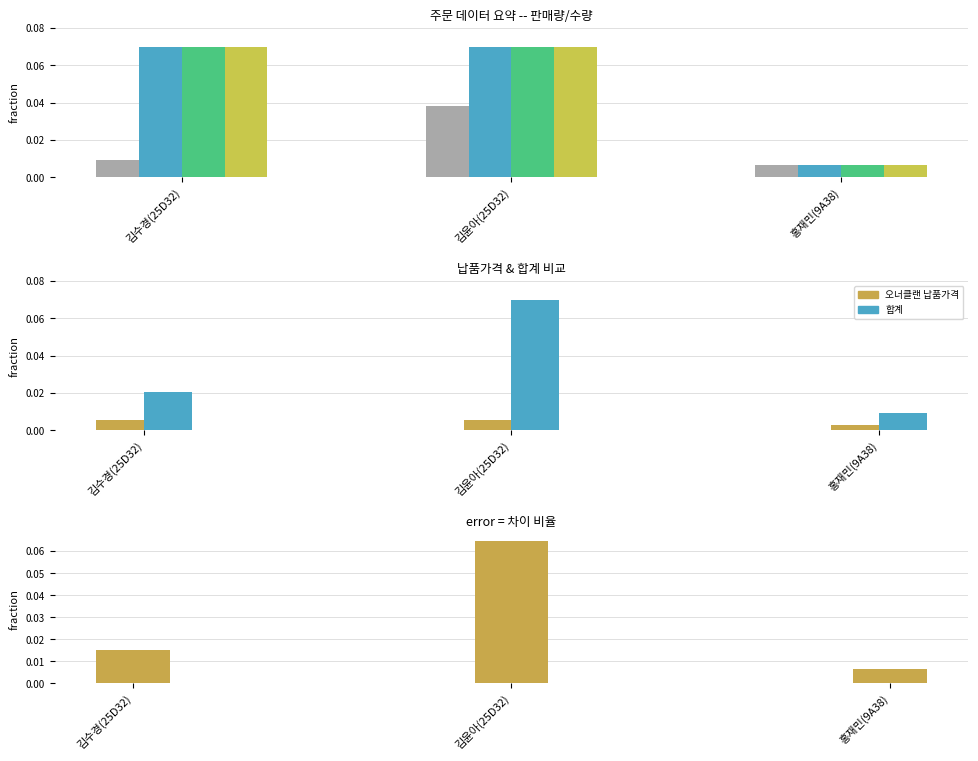

At which label is 오너클랜 납품가격 closest to 0?

홍재민(9A38)